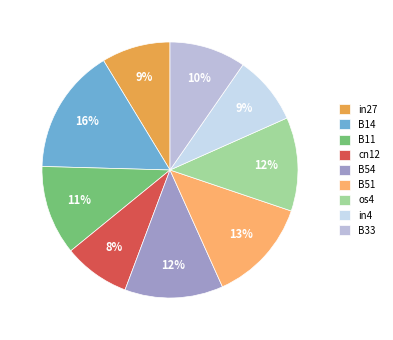

What is the largest slice in the pie chart?

B14